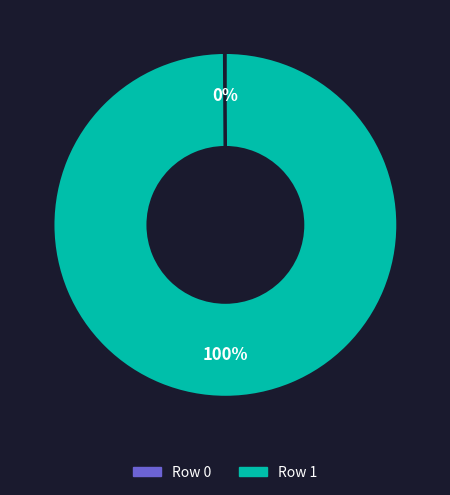

To the nearest percent, what portion does Row 1 represent?

100%